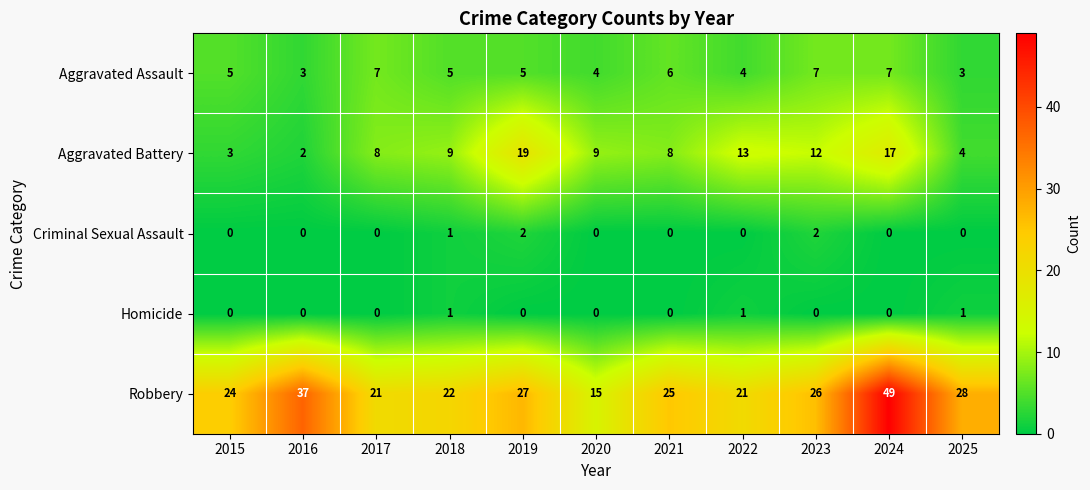

True or false: Robbery has a value of 37 at 2016.

True